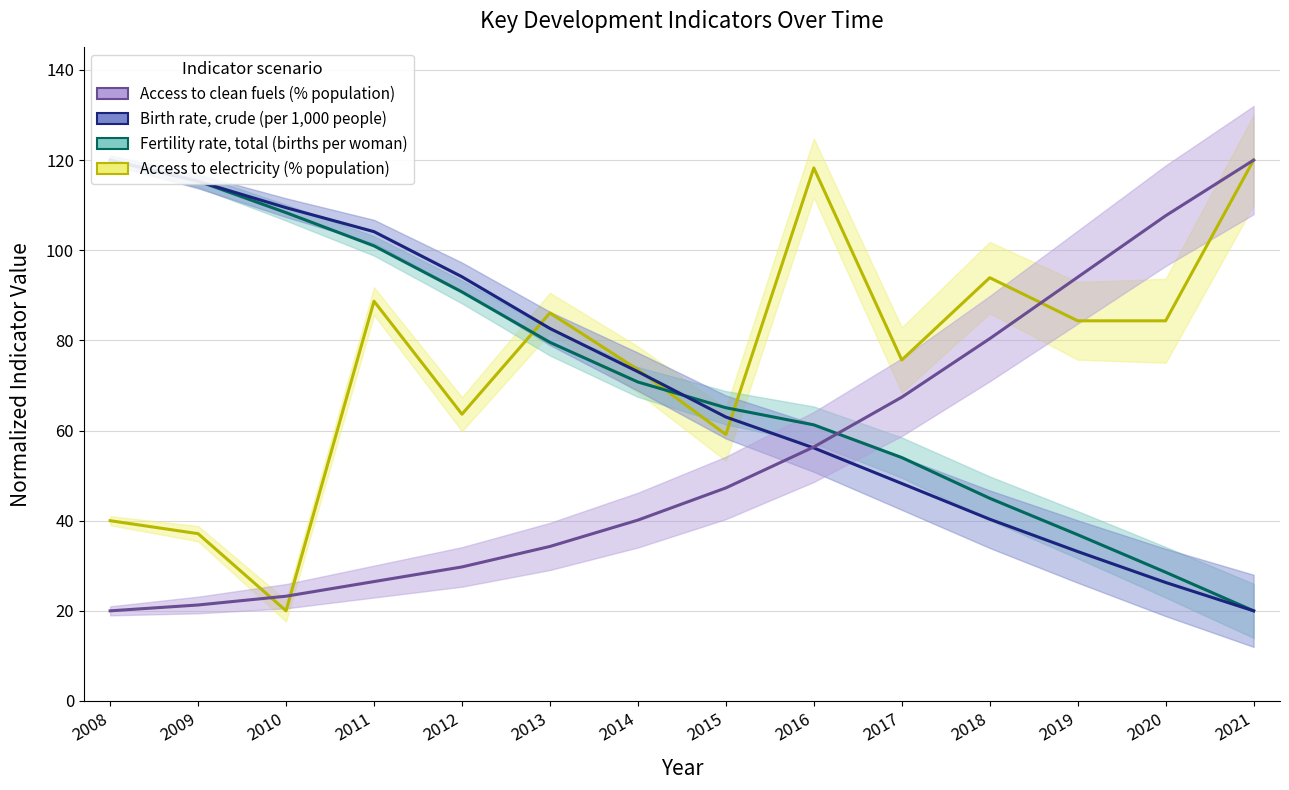

What is the difference between the maximum and minimum values in the Access to electricity (% population) series?

100.0